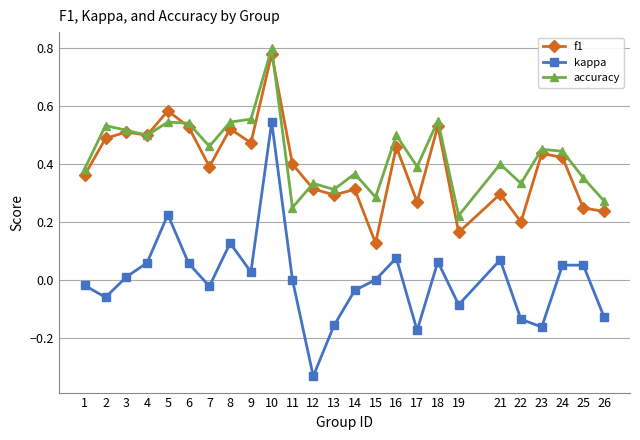

At which category is the sum across all series the highest?

10